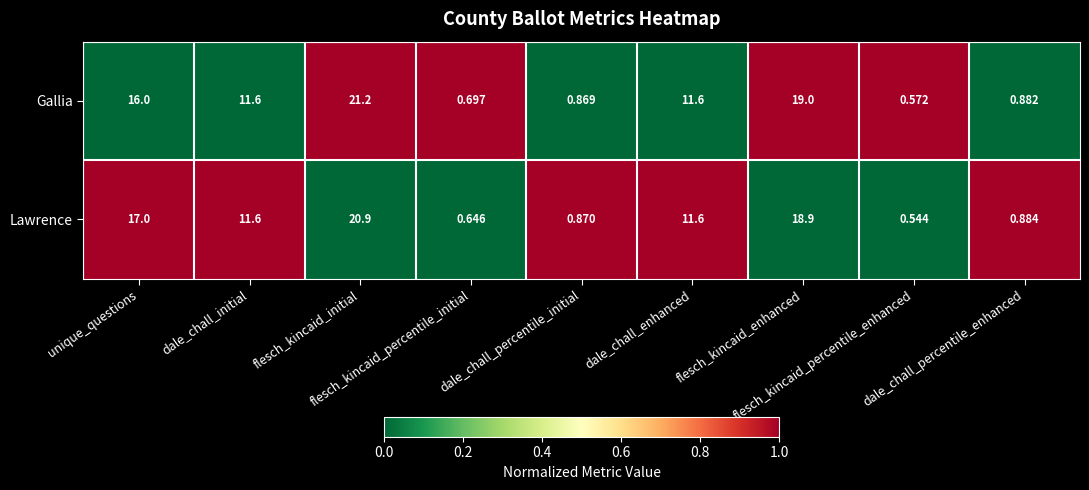

List the series in order of their peak value, lowest first.

Lawrence, Gallia